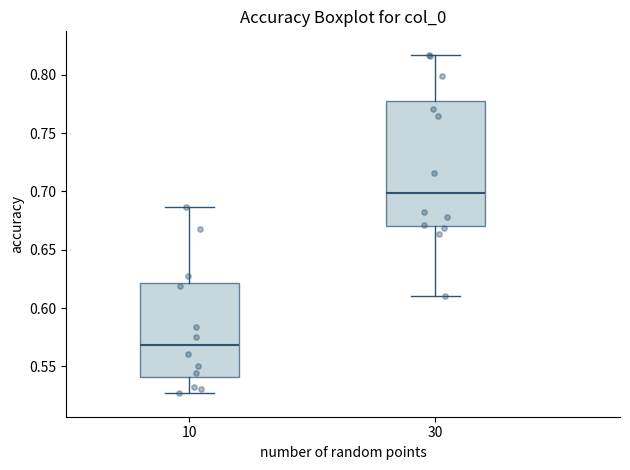

Where is the upper edge of the box at x = 10 on the y-axis? The values are not printed on the chart, so give them approximately, as read against the axis.

0.620